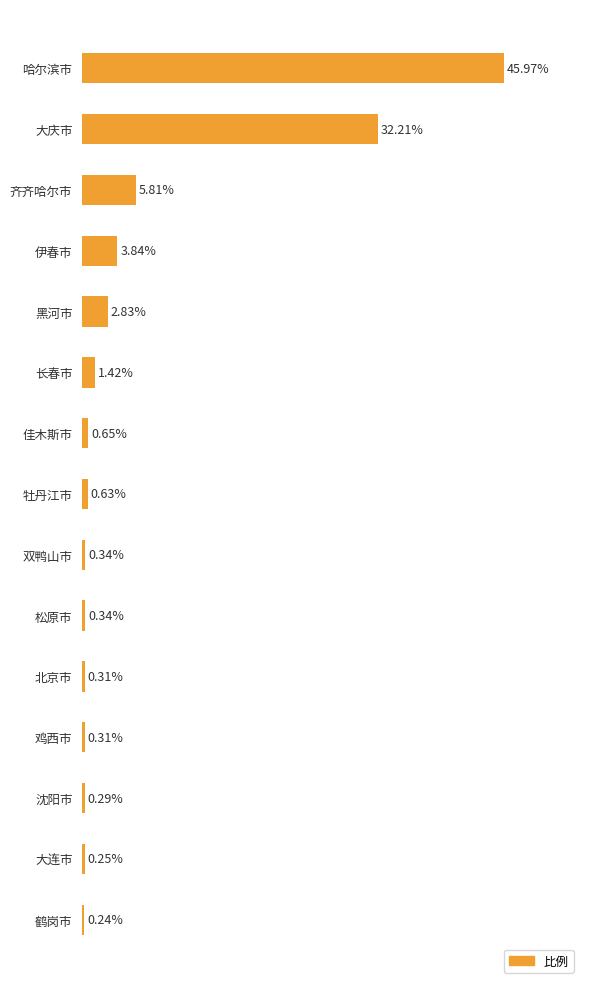

What is the label of the 9th bar from the bottom?

佳木斯市